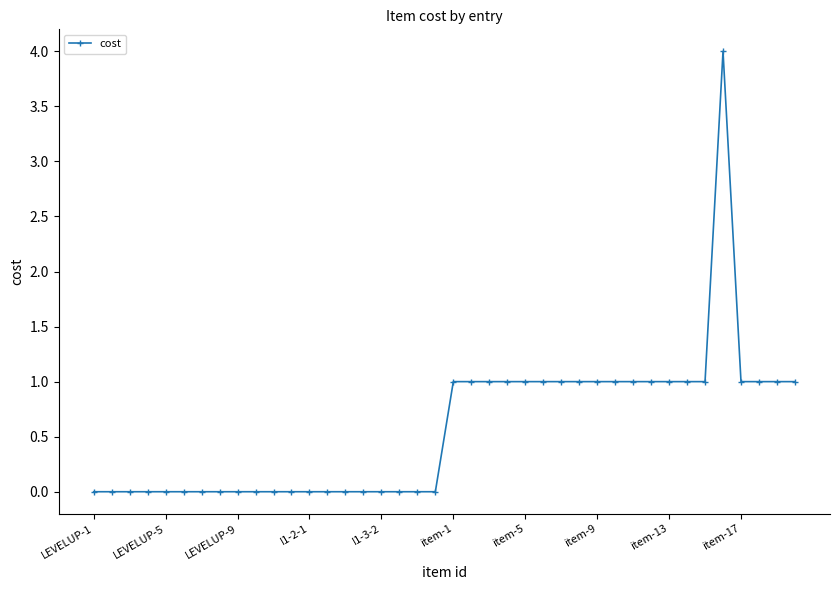

How many values are between 0 and 1?

39